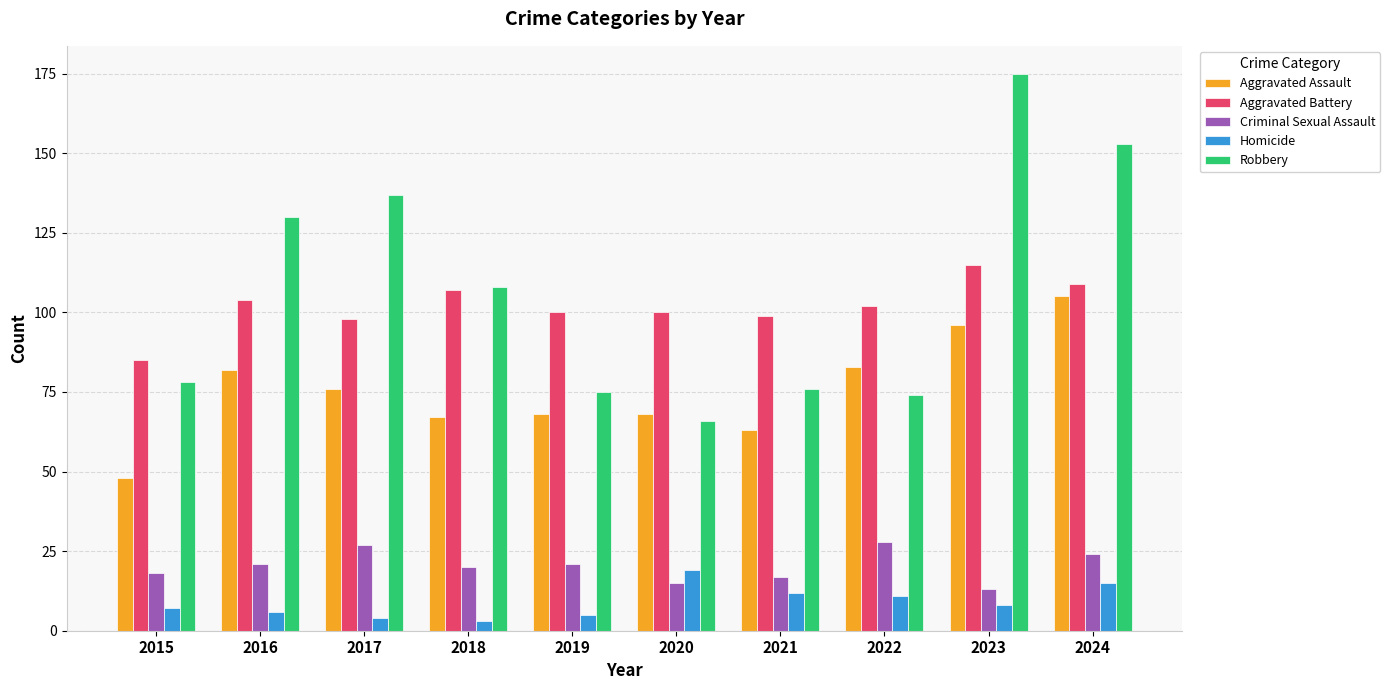

Which series changed the most between 2018 and 2022?

Robbery